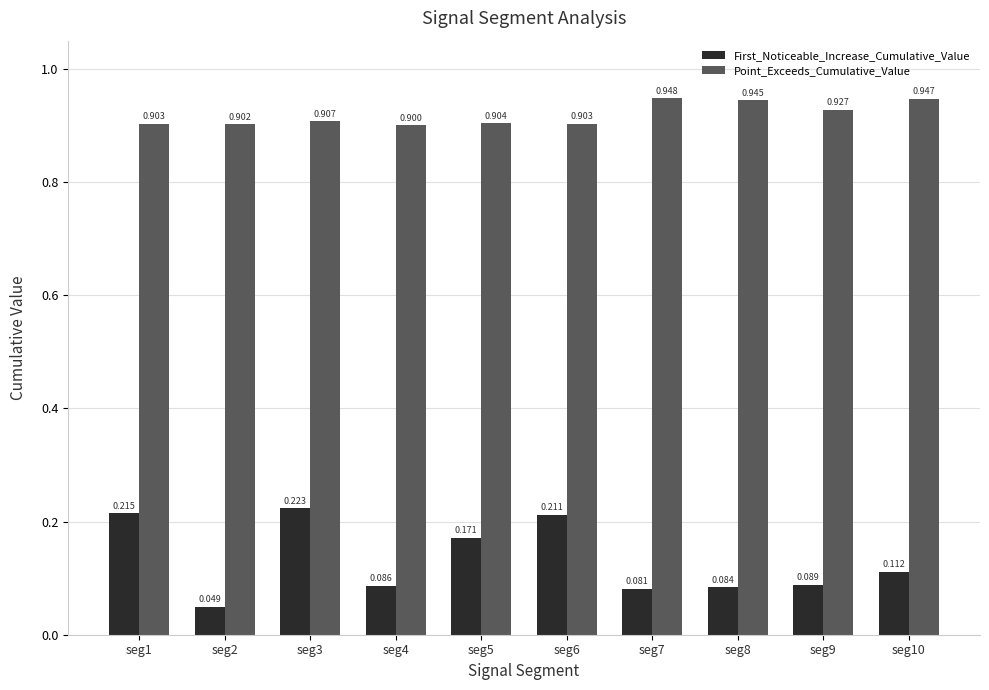

Count the Point_Exceeds_Cumulative_Value values in the range 0 to 1.

10